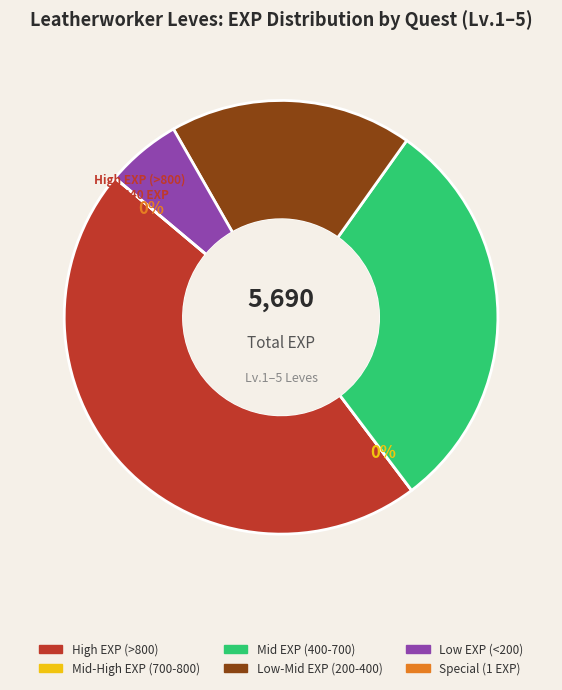

Does any single category account for the majority?

No